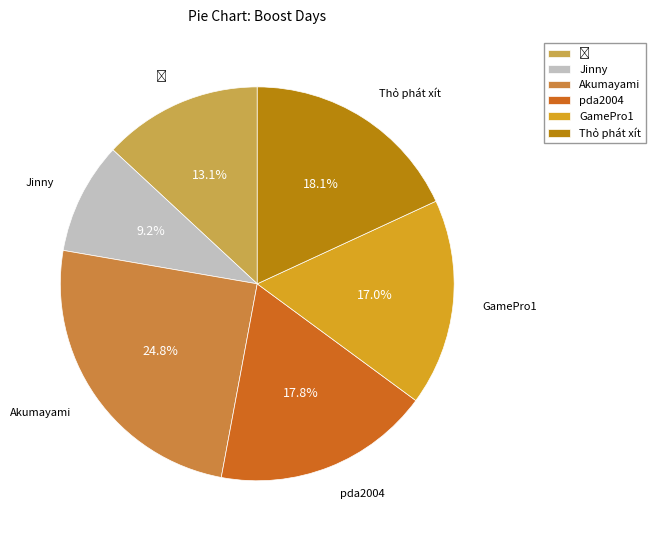

Count the number of slices in the pie.

6